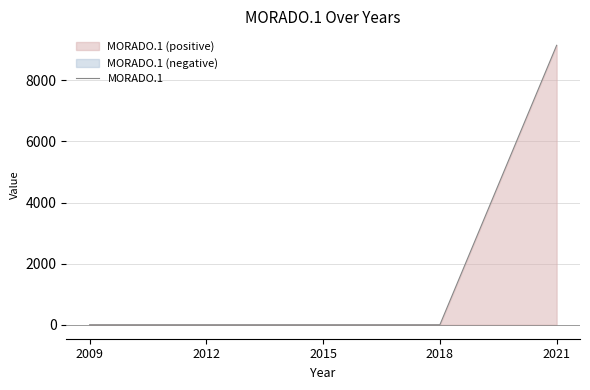

True or false: MORADO.1 has a value of 13030 at 2021.

False